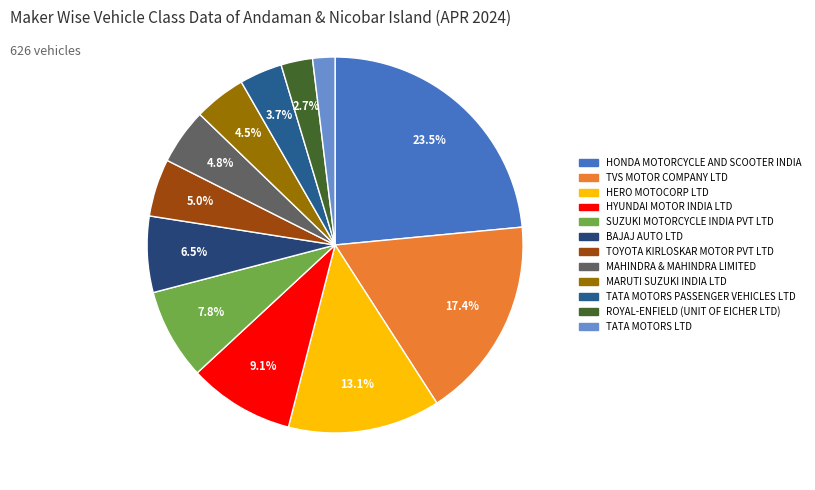

To the nearest percent, what is the difference between the HYUNDAI MOTOR INDIA LTD and HONDA MOTORCYCLE AND SCOOTER INDIA slice percentages?

14%